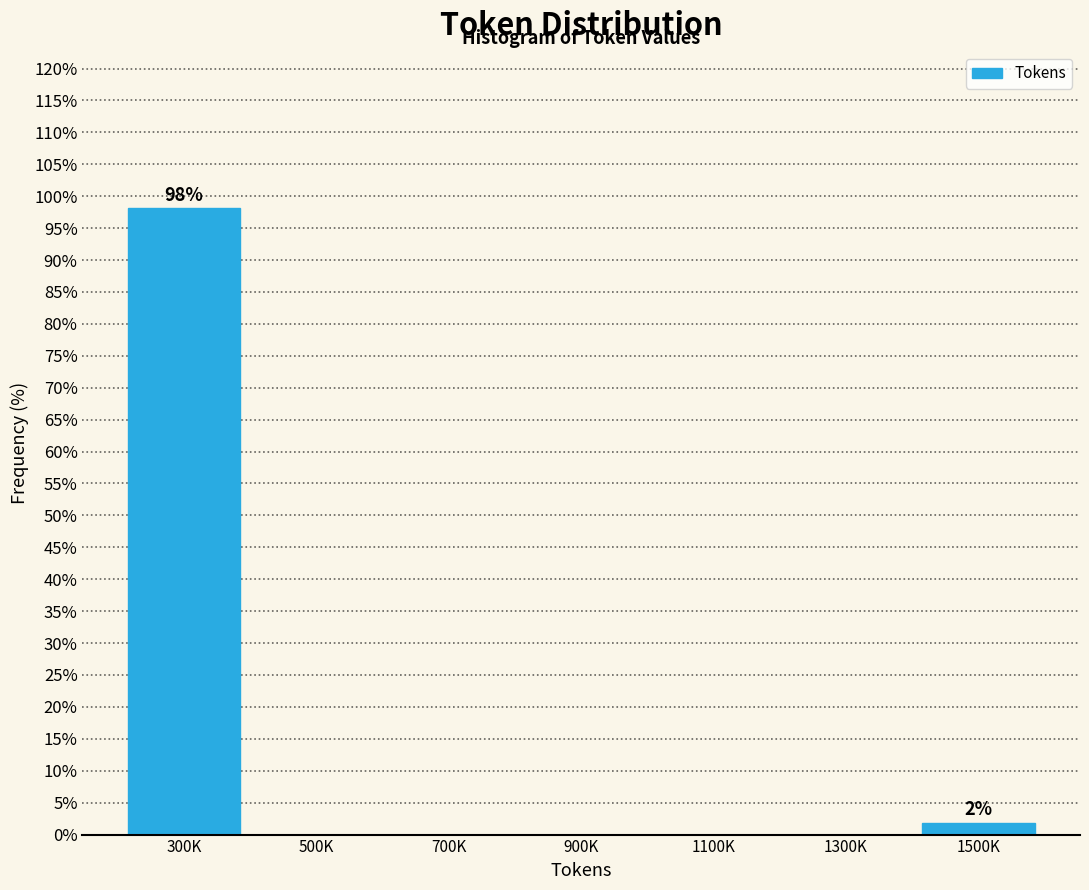

Reading left to right, extract all data points from this chart.

300K=98.1	500K=0.0	700K=0.0	900K=0.0	1100K=0.0	1300K=0.0	1500K=1.9